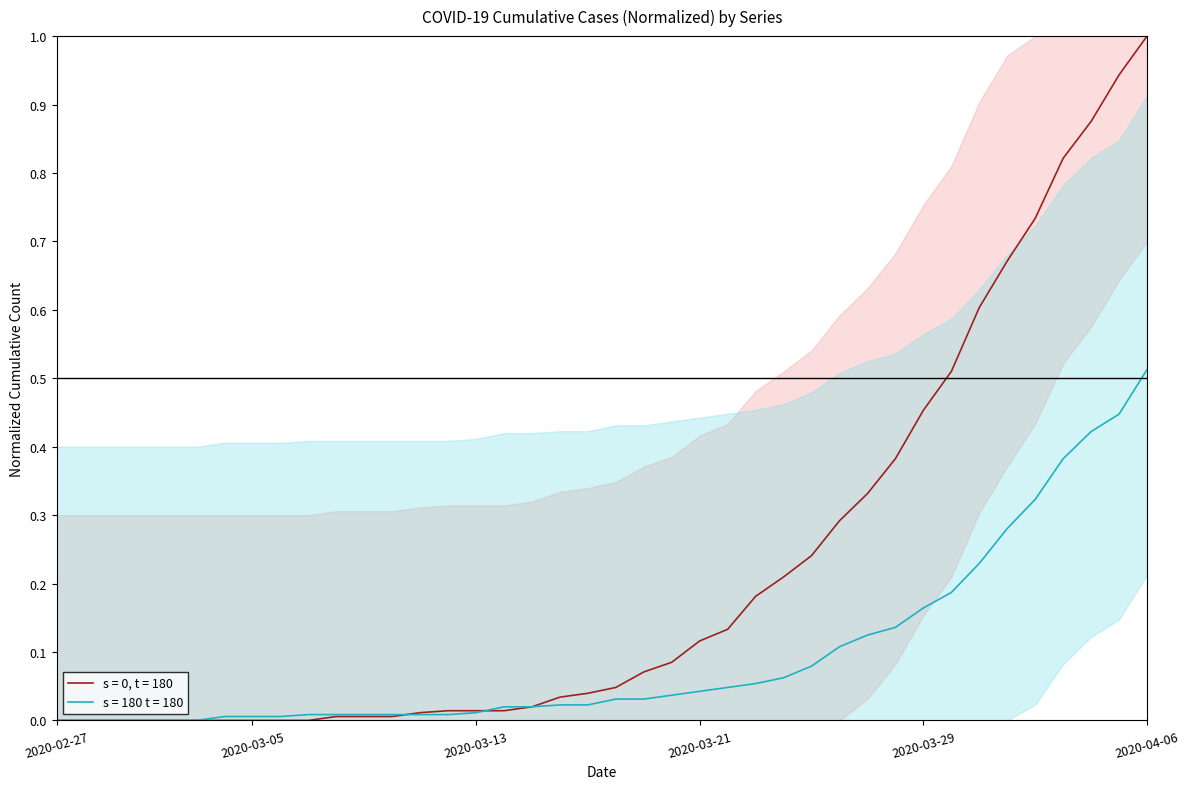

How many series are shown in this chart?

2